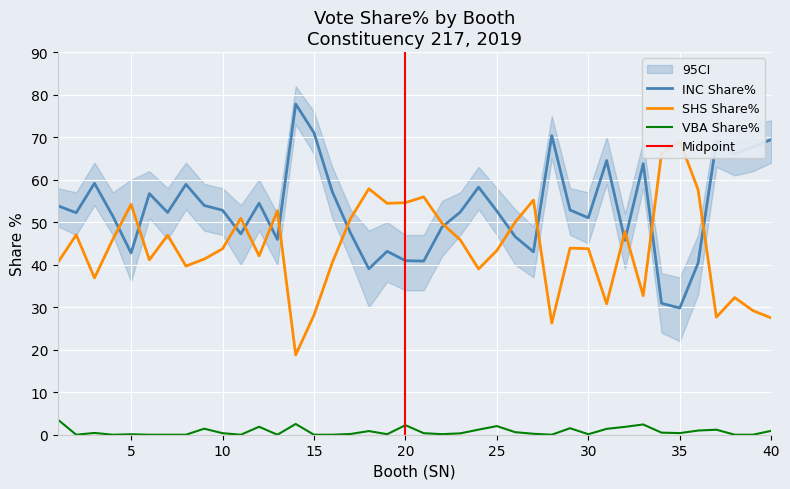

True or false: VBA Share% and SHS Share% intersect in this chart.

False